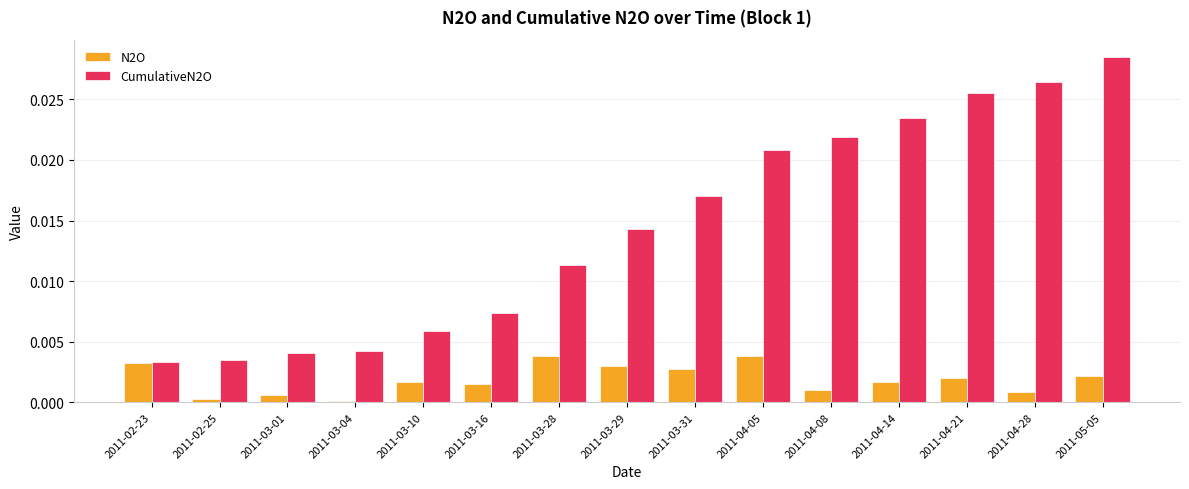

Which category has the highest value across all series?

2011-05-05